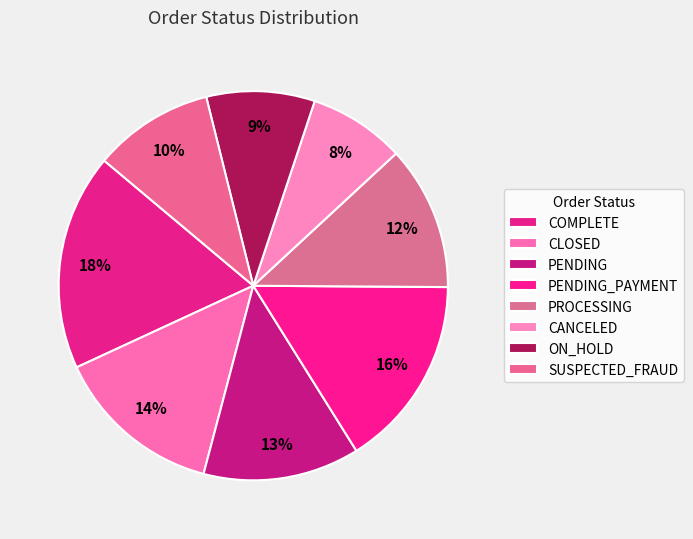

Approximately how many times larger is the value at CLOSED compared to PENDING_PAYMENT?

0.9